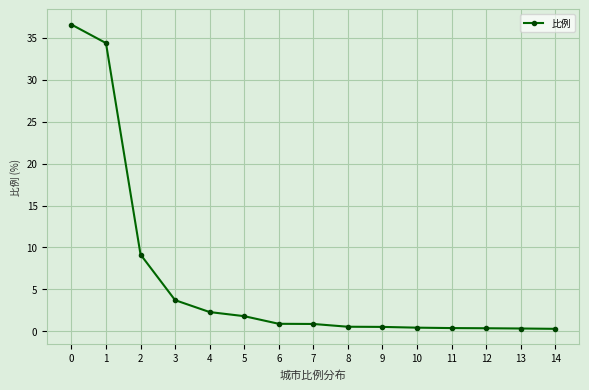

What is the sum of all values?

92.6